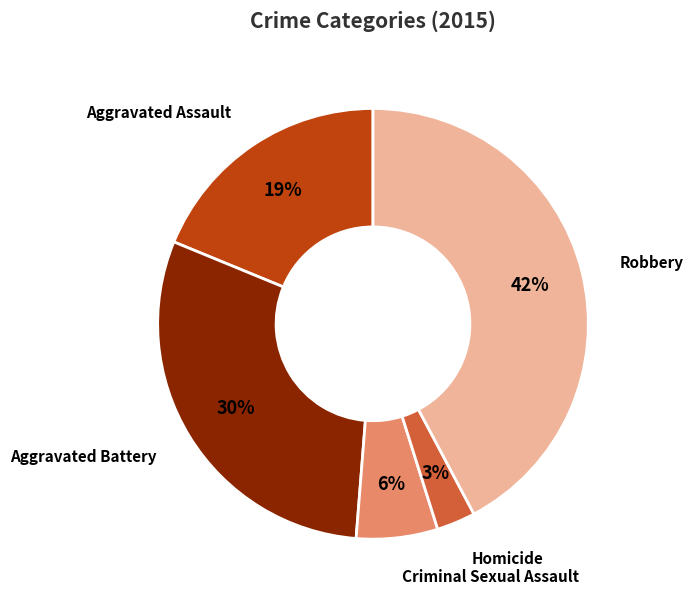

What is the ratio of the value at Criminal Sexual Assault to the value at Robbery?

0.1